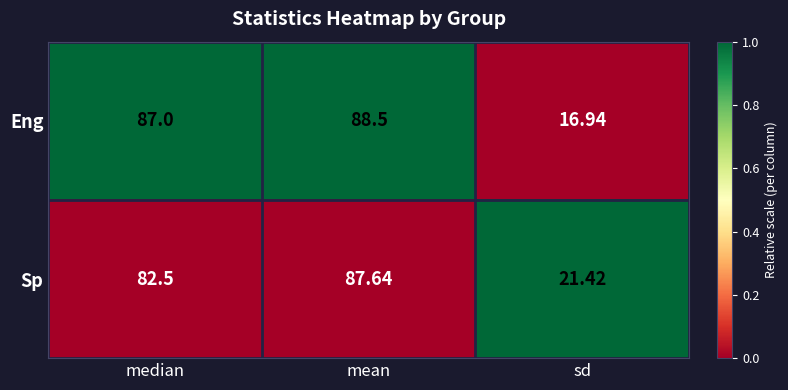

At mean, list the series in order from smallest to largest.

Sp, Eng